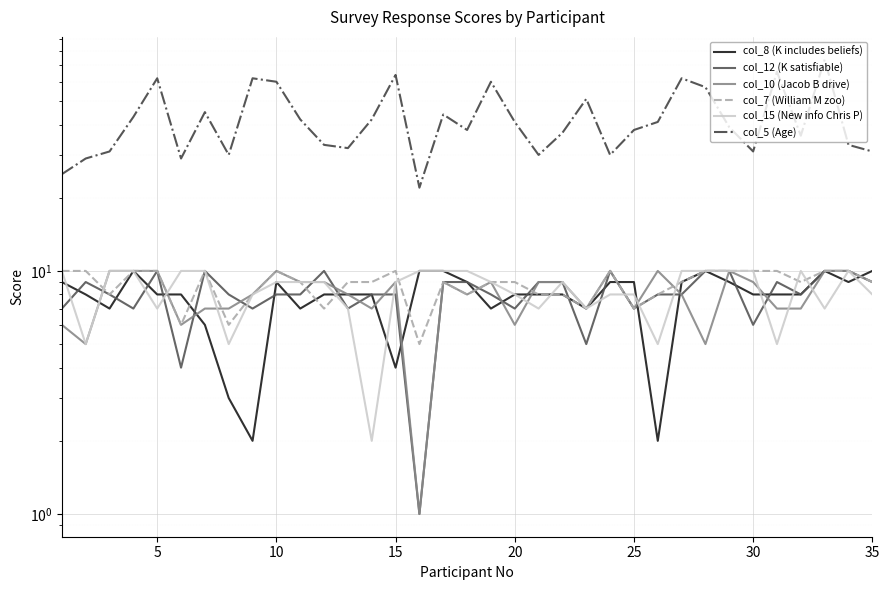

How many data points does each series have?

35